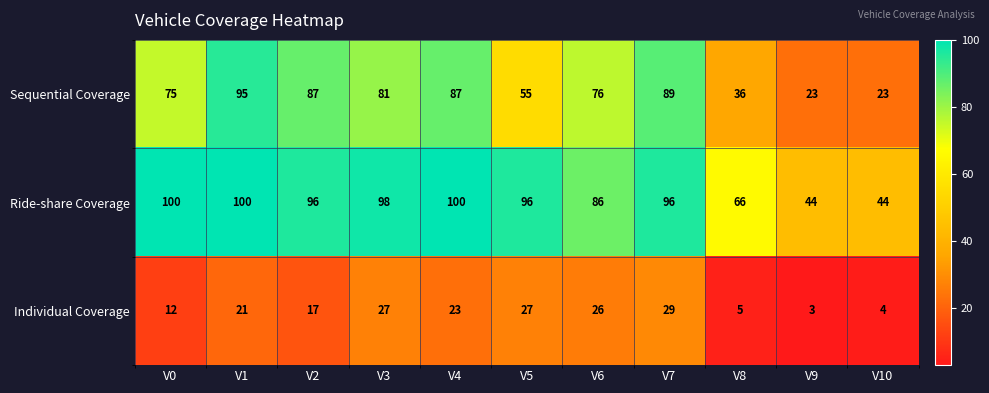

Where does the Sequential Coverage series first go above 76?

V1